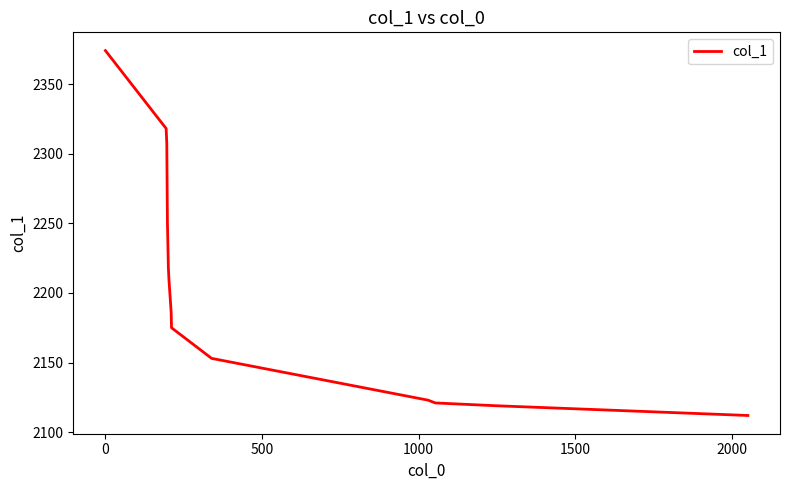

Does the chart have visible grid lines?

No